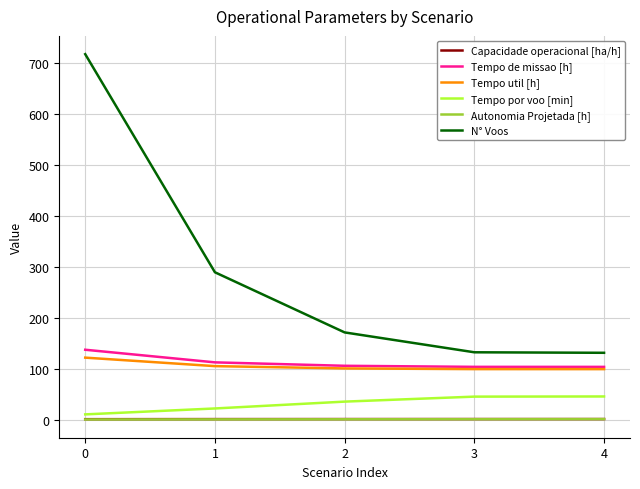

True or false: Tempo util [h] and Autonomia Projetada [h] intersect in this chart.

False